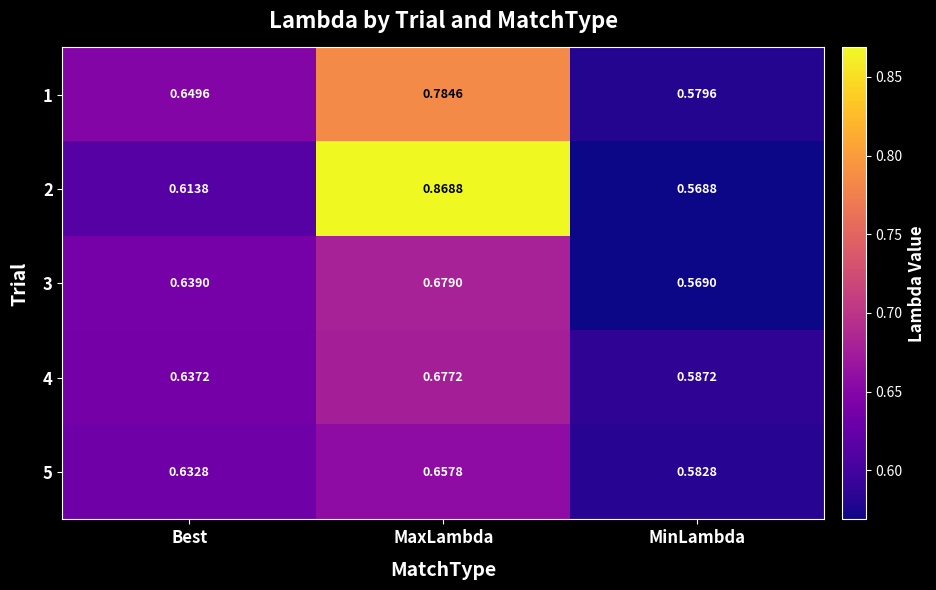

Rank the categories by 5 value from lowest to highest.

MinLambda, Best, MaxLambda